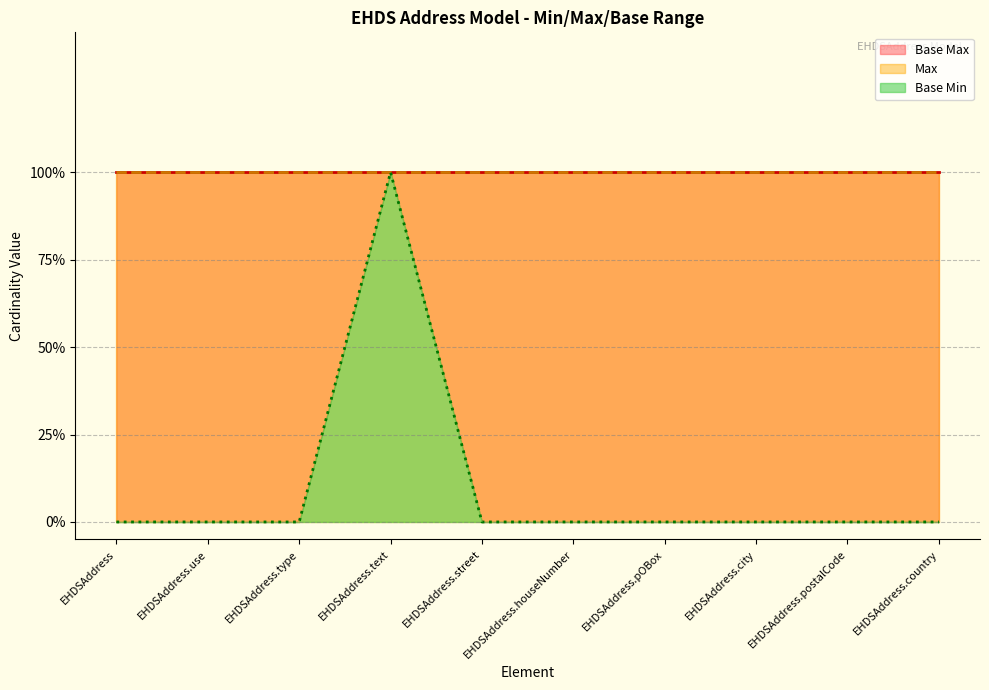

Is the value of Base Max at EHDSAddress.houseNumber greater than the value of Base Min at EHDSAddress.houseNumber?

Yes